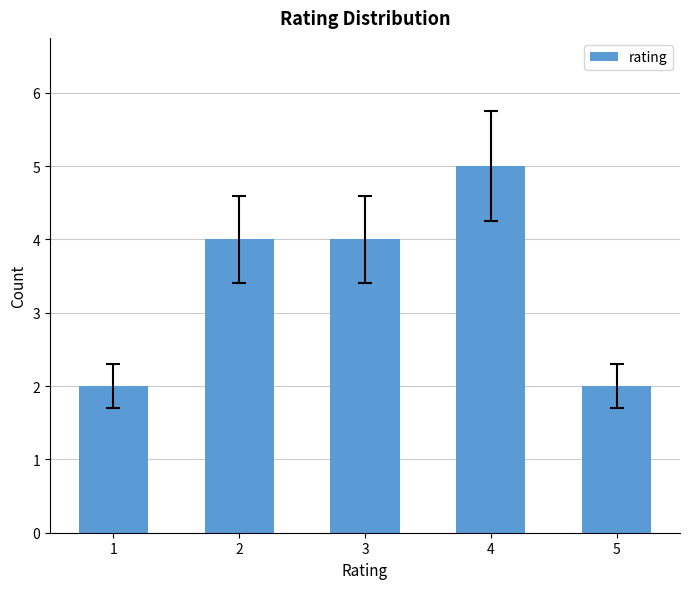

What is the ratio of the value at 3 to the value at 2?

1.0